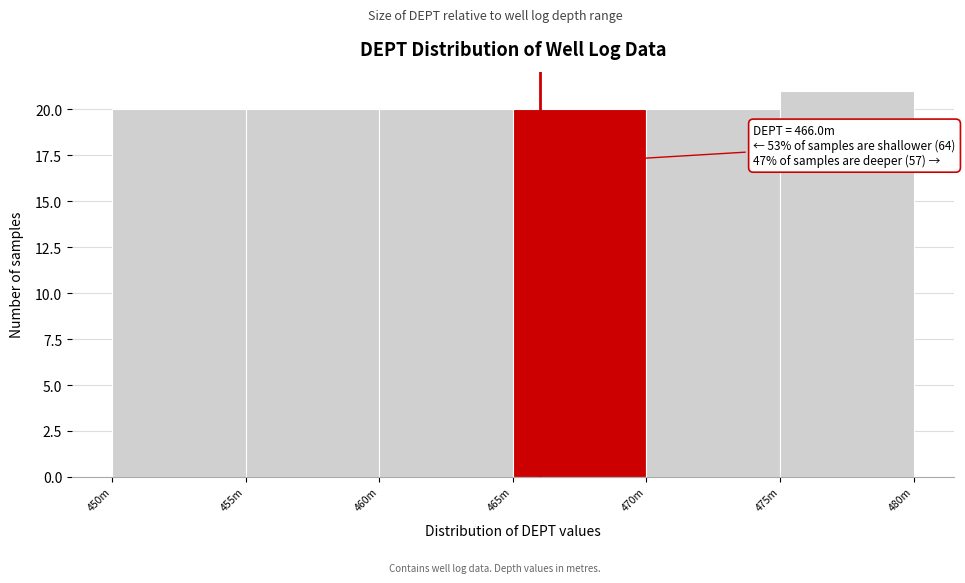

Reading right to left, transcribe all the data shown in this chart.

21	20	20	20	20	20